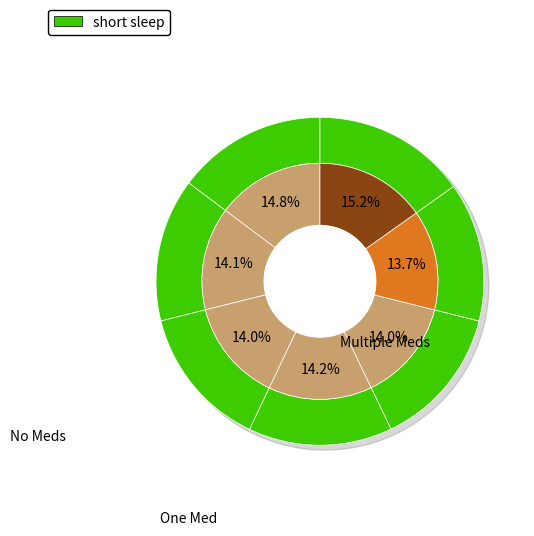

To the nearest percent, what is the difference between the largest and smallest slice percentages?

1%